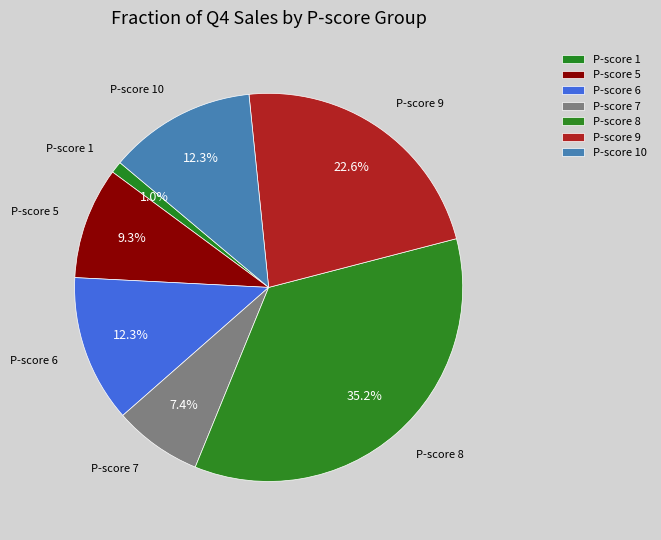

Does any single category account for the majority?

No